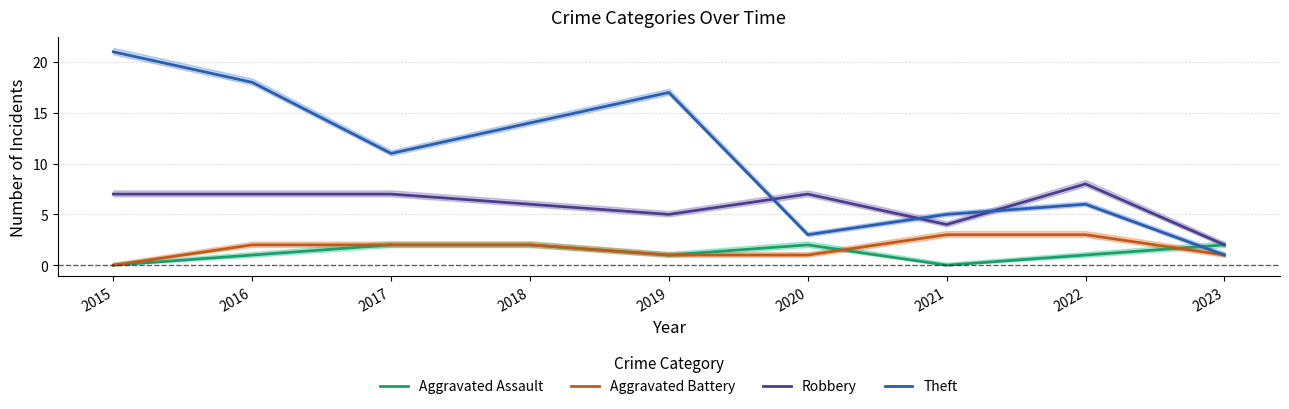

Is the value of Robbery at 2019 greater than the value of Aggravated Battery at 2016?

Yes